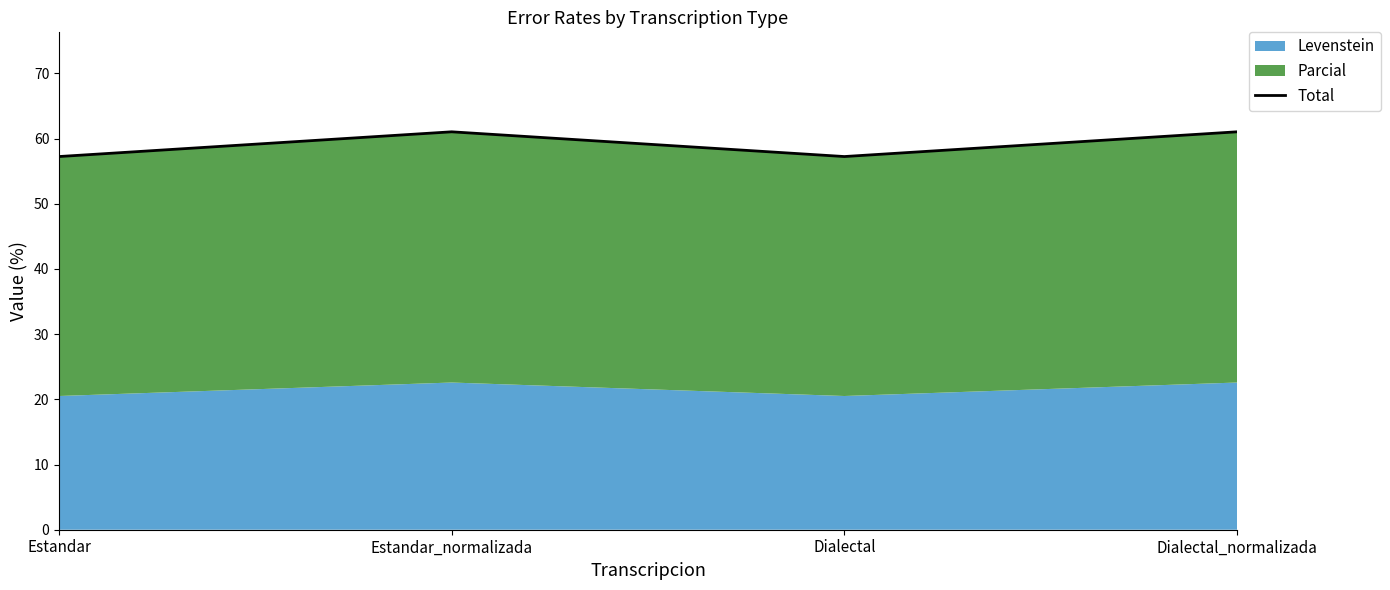

What is the average value?

59.1